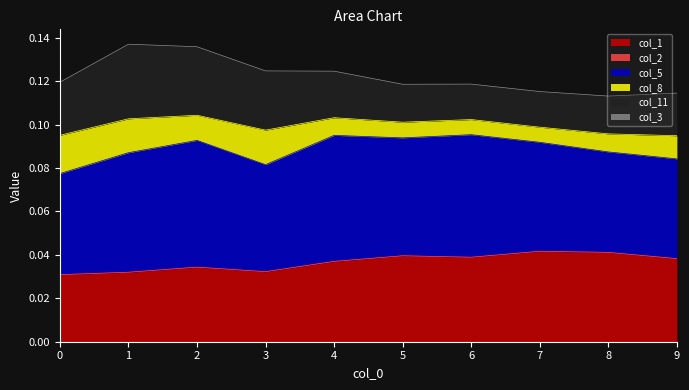

Rank the series by their maximum value, from highest to lowest.

col_5, col_1, col_11, col_8, col_2, col_3